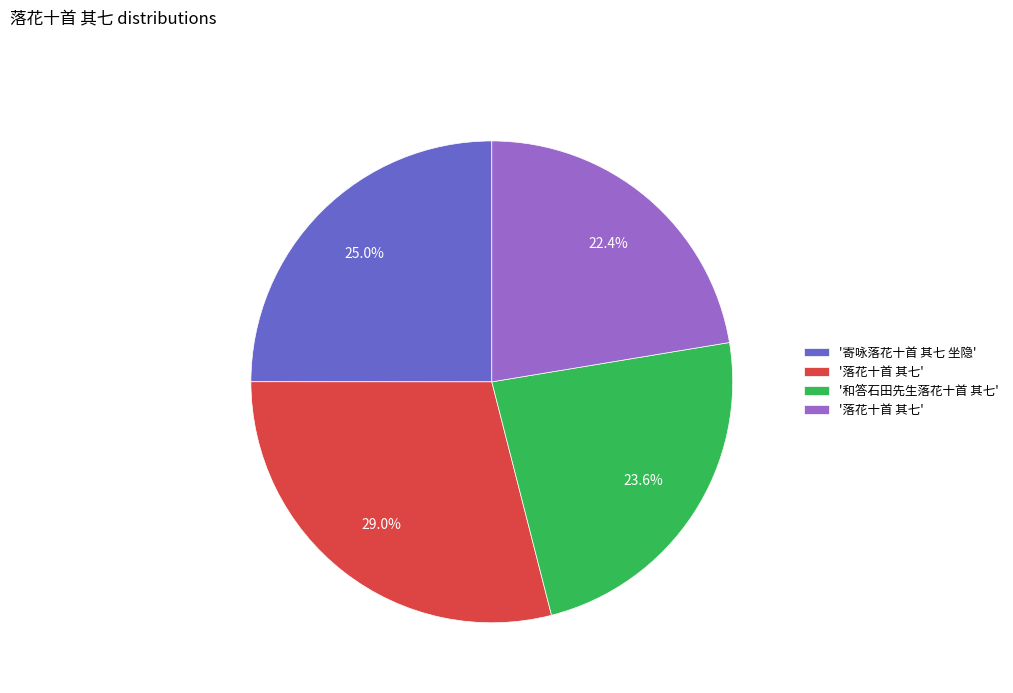

To the nearest percent, what is the average slice percentage?

25%